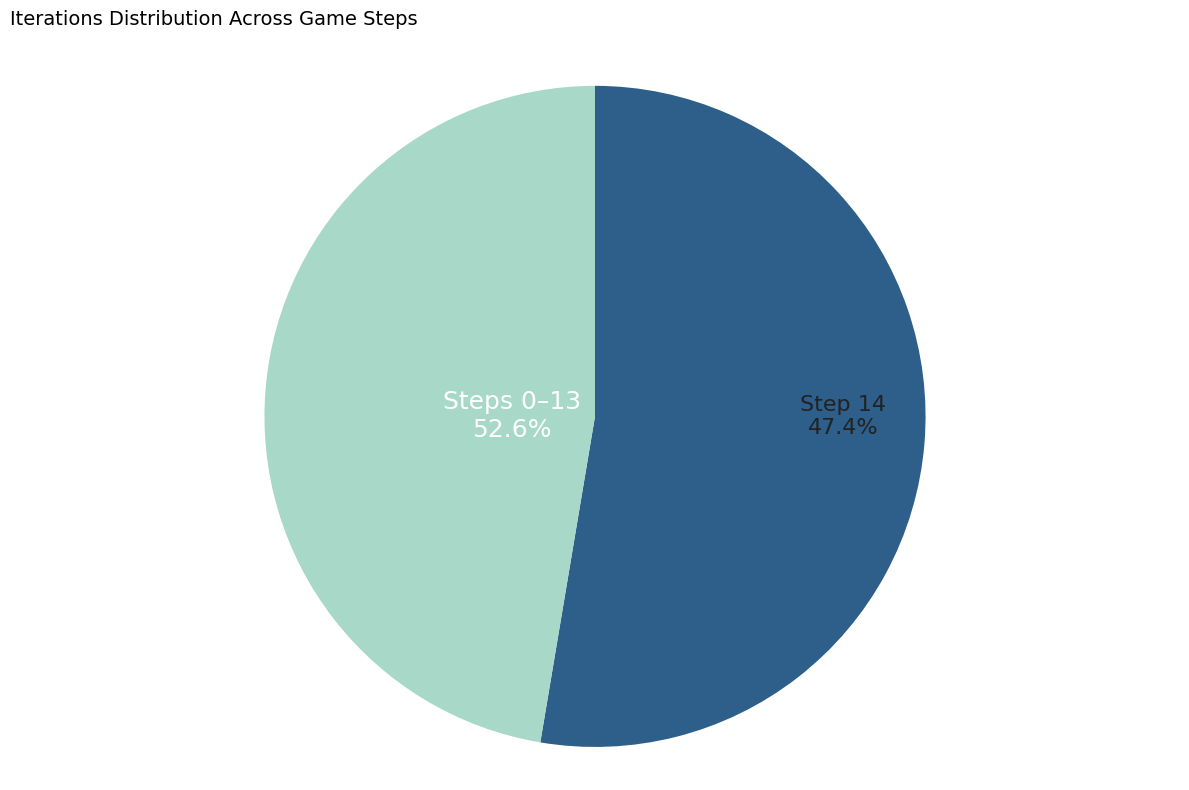

Does any single category account for the majority?

No